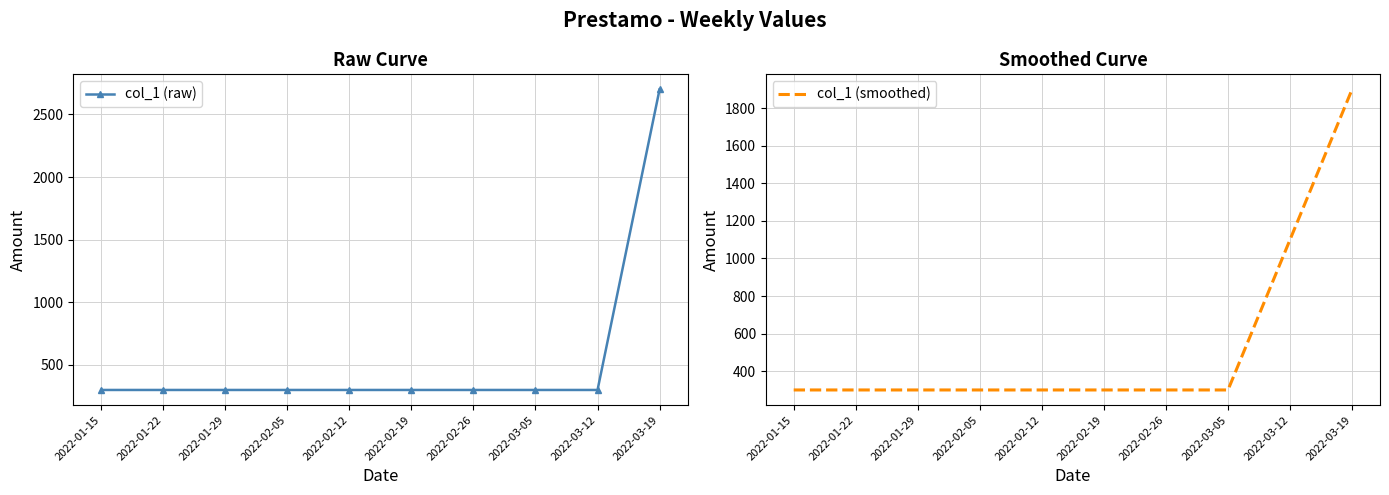

What is the smallest value displayed?

300